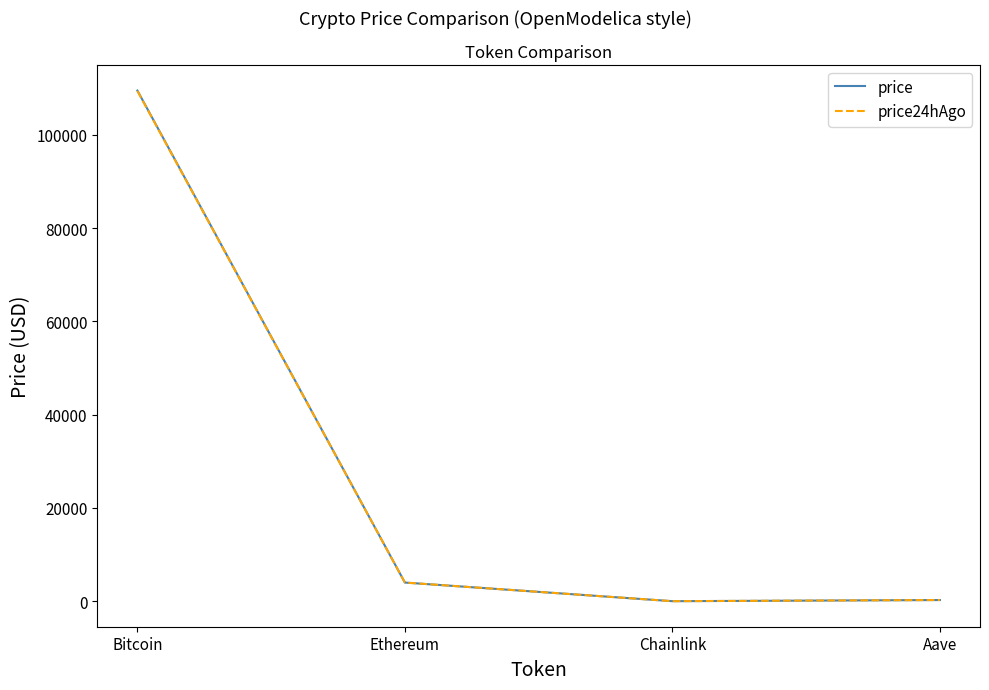

Which series has the largest range (max minus min)?

price